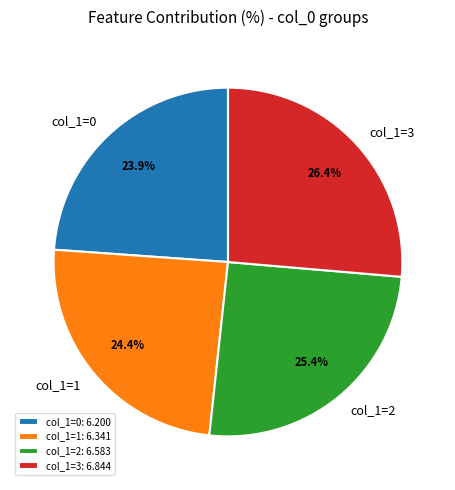

How much of the chart is everything except col_1=2?

74.6%